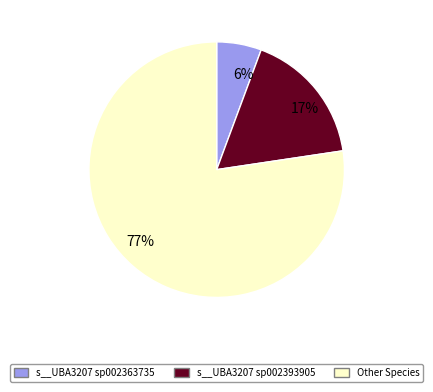

The Other Species slice represents 68% of the pie. True or false?

False